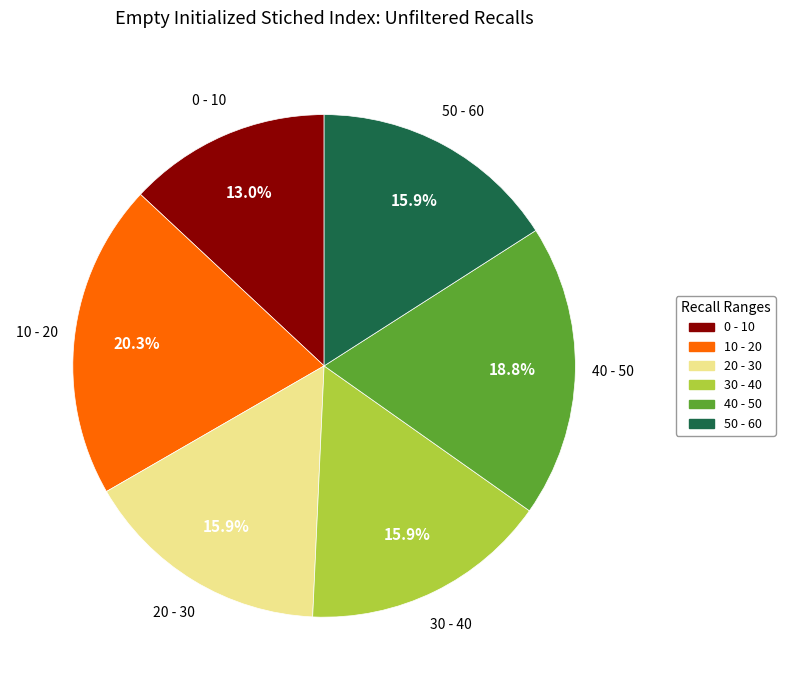

What is the smallest slice in the pie chart?

0 - 10